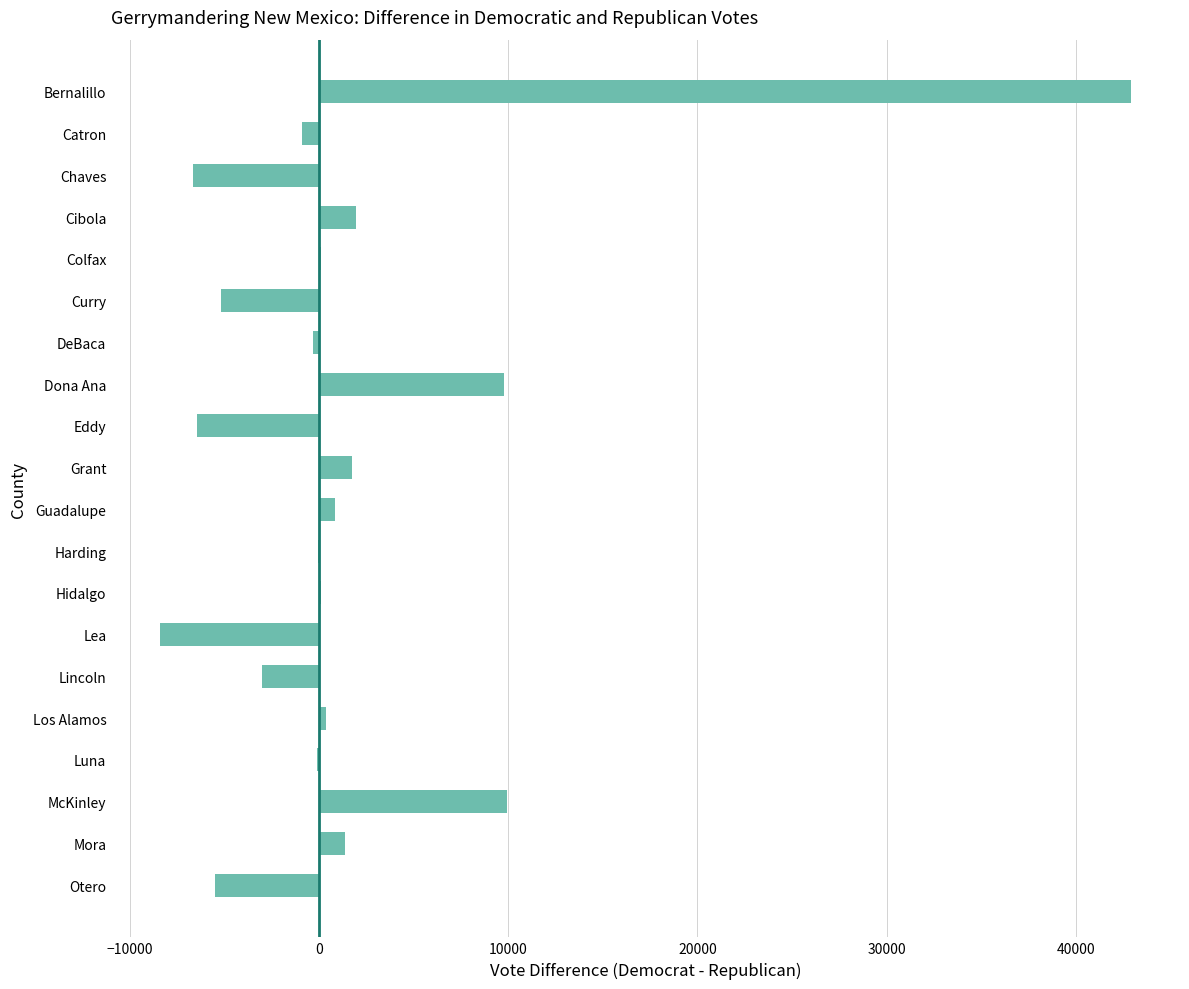

Are the bars horizontal?

Yes